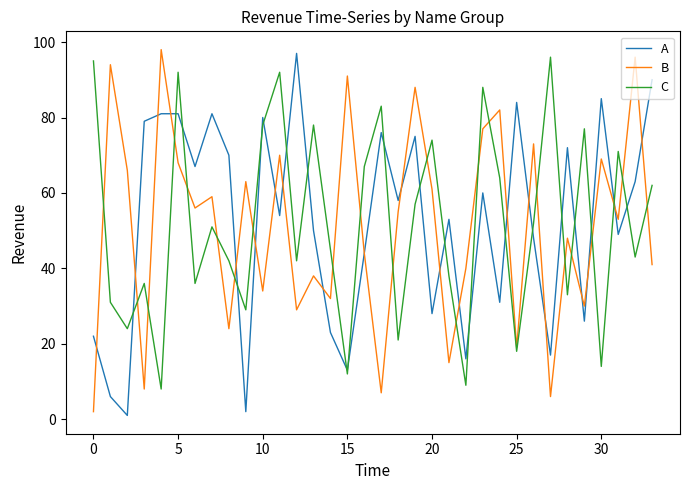

Reading left to right, what are all the values shown in this chart?

A: 22	6	1	79	81	81	67	81	70	2	80	54	97	50	23	13	44	76	58	75	28	53	16	60	31	84	48	17	72	26	85	49	63	90
B: 2	94	66	8	98	68	56	59	24	63	34	70	29	38	32	91	44	7	55	88	61	15	40	77	82	19	73	6	48	30	69	53	96	41
C: 95	31	24	36	8	92	36	51	42	29	78	92	42	78	45	12	67	83	21	57	74	38	9	88	64	18	52	96	33	77	14	71	43	62